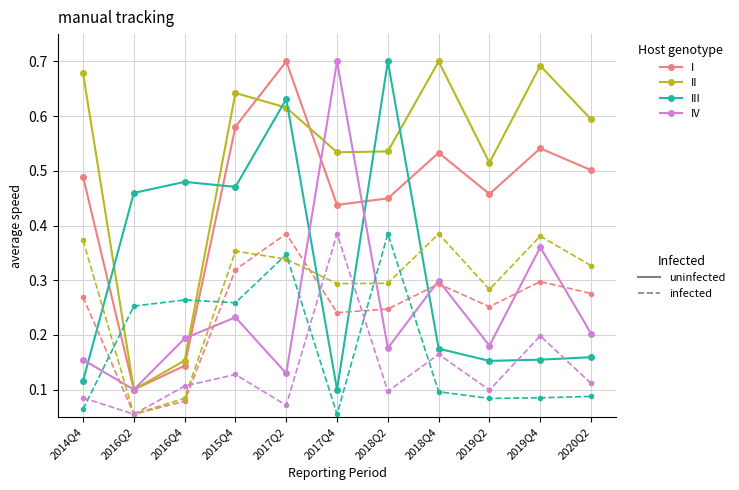

At how many categories does at least one series exceed 0?

11